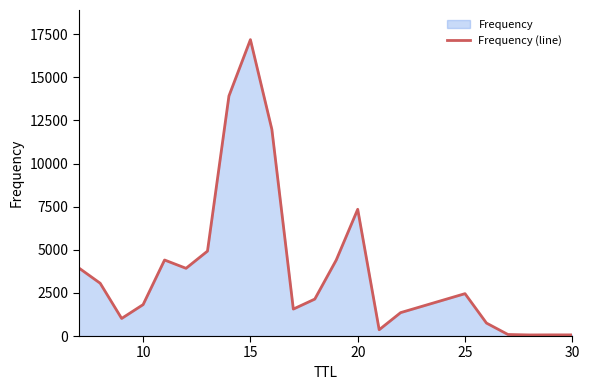

What is the sum of all values?

86879